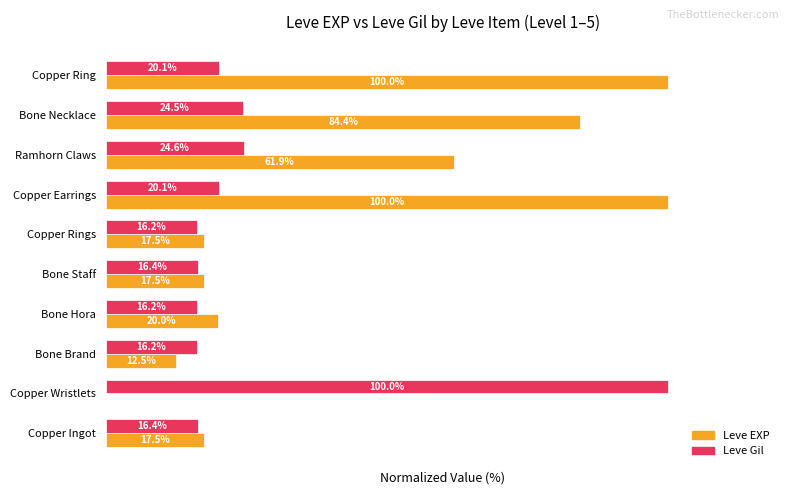

Where is Leve EXP nearest to the value 50?

Ramhorn Claws